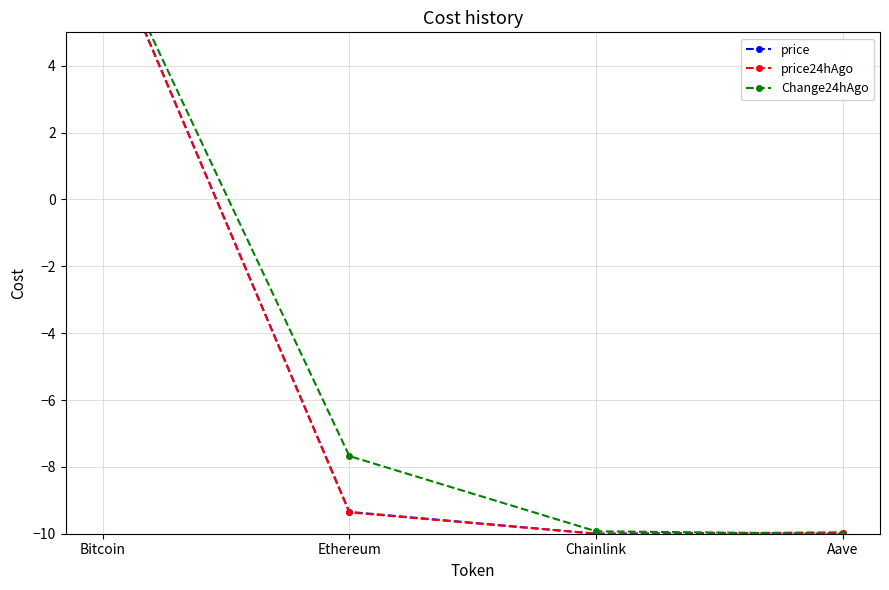

Between Chainlink and Aave, which is larger?

Aave